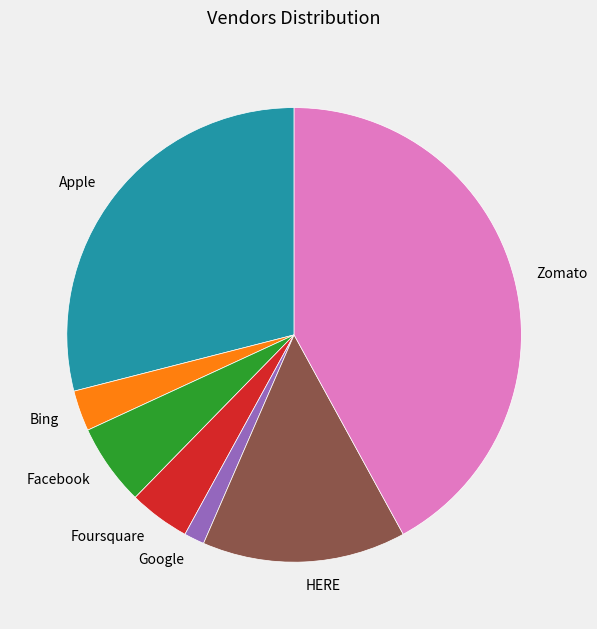

Count the number of slices in the pie.

7